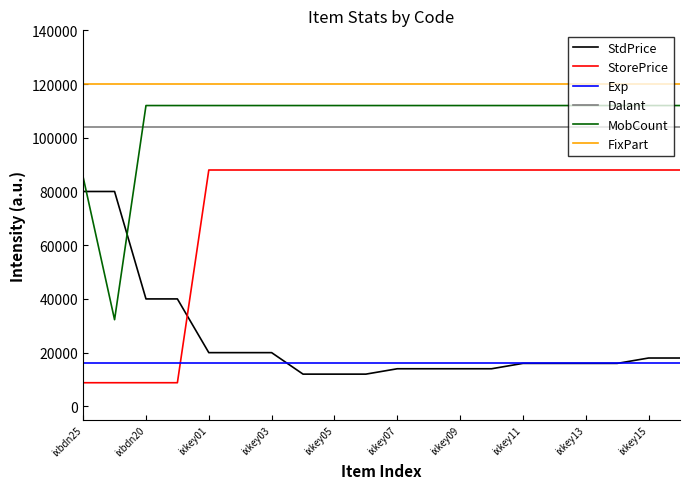

List the series in order of their peak value, highest first.

FixPart, MobCount, Dalant, StorePrice, StdPrice, Exp